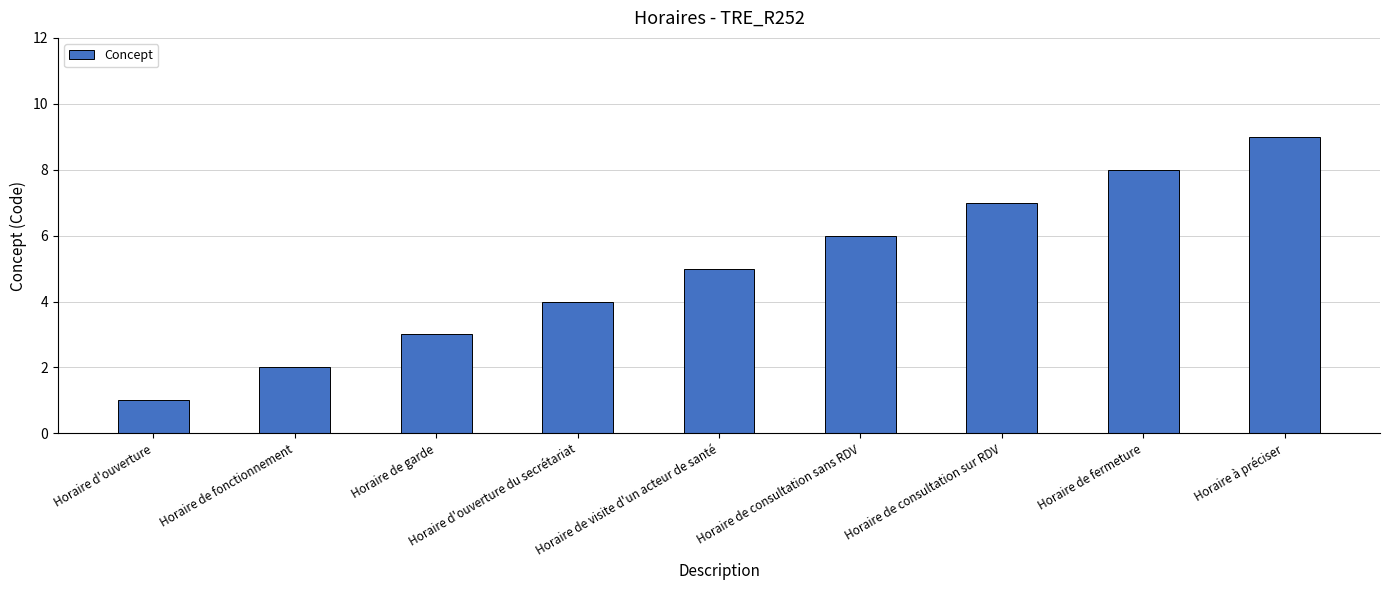

What is the label of the 1st bar from the left?

Horaire d'ouverture